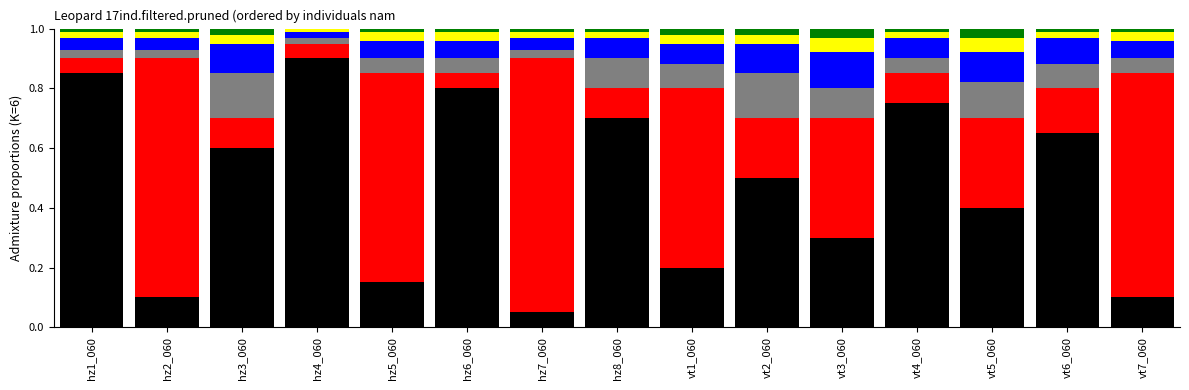

Count the number of data series in this chart.

6